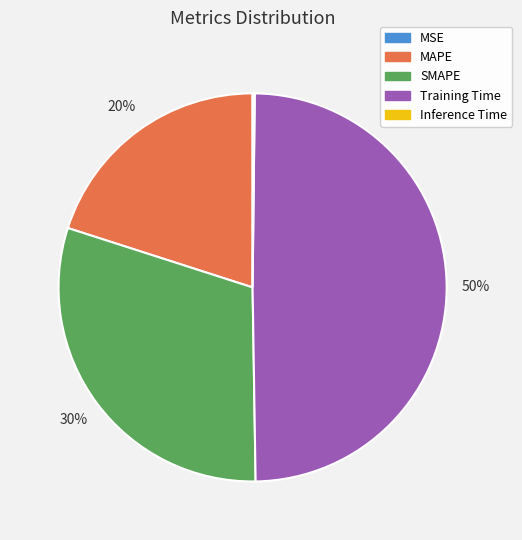

To the nearest percent, what portion does SMAPE represent?

30%